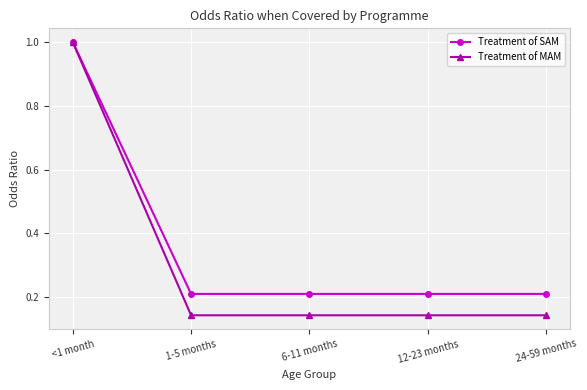

Which series has the largest total across all categories?

Treatment of SAM